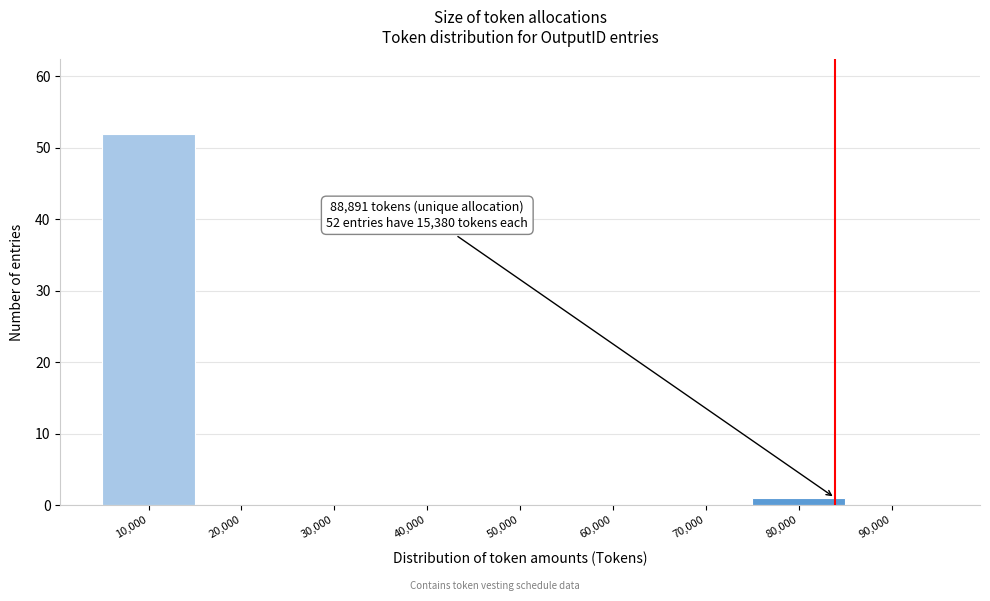

Reading right to left, transcribe all the data shown in this chart.

90,000=0	80,000=1	70,000=0	60,000=0	50,000=0	40,000=0	30,000=0	20,000=0	10,000=52